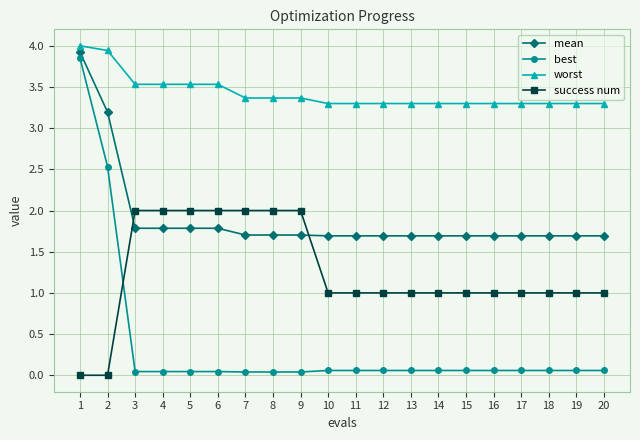

What is the difference between the second highest and minimum values in the best series?

2.5